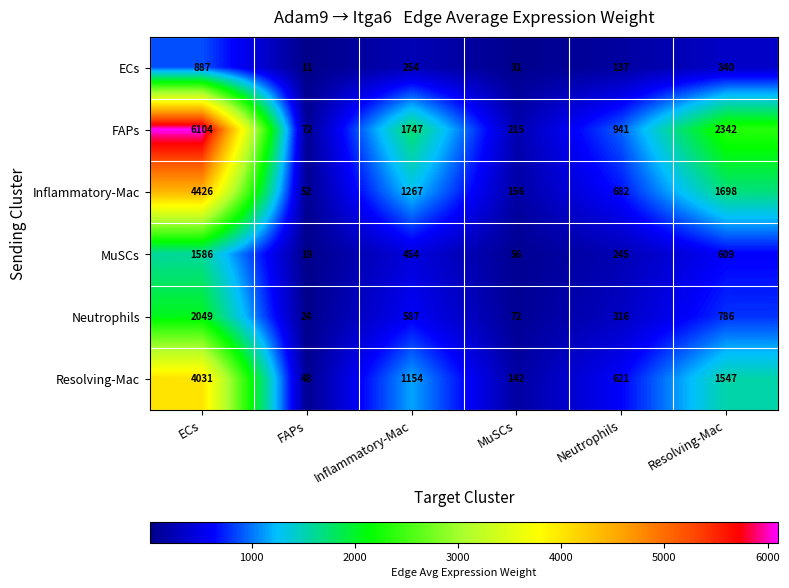

Where is Inflammatory-Mac nearest to the value 2239?

Resolving-Mac